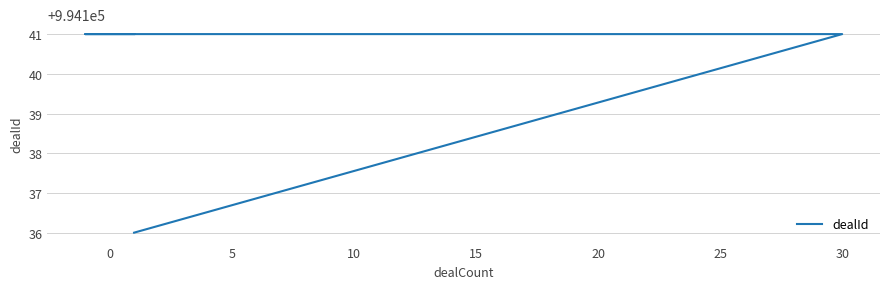

What is the difference between the maximum and minimum values?

5